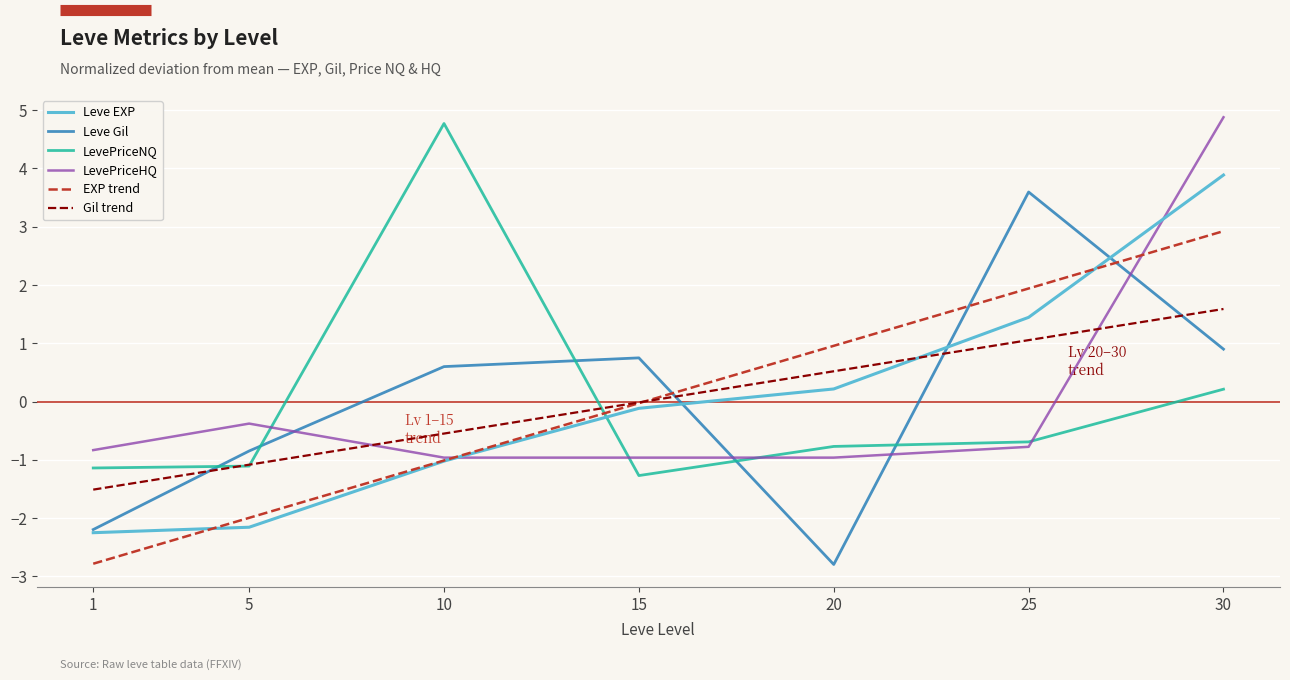

Which category has the highest value in the LevePriceHQ series?

30